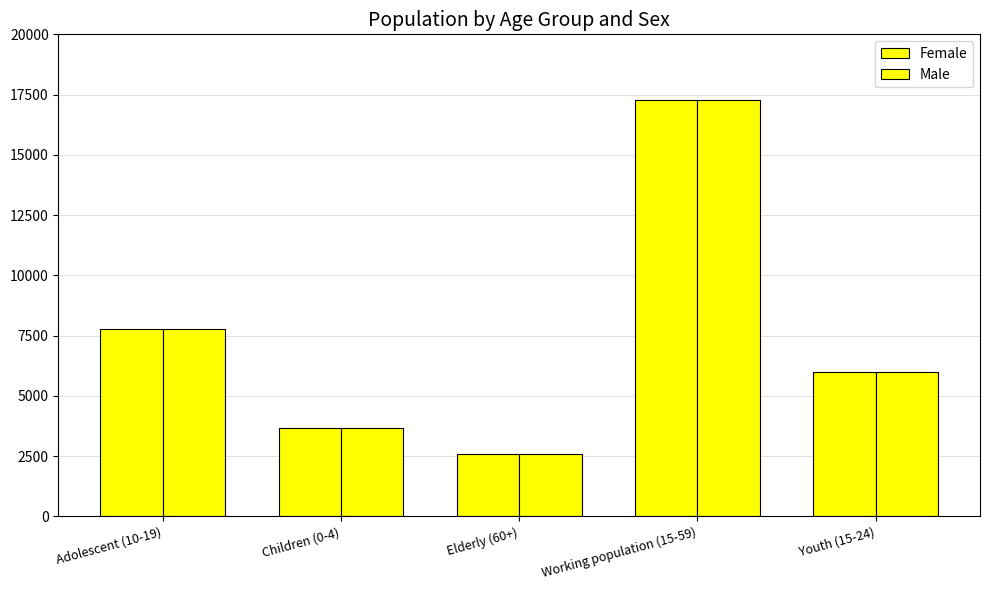

Rank the categories by Female value from lowest to highest.

Elderly (60+), Children (0-4), Youth (15-24), Adolescent (10-19), Working population (15-59)